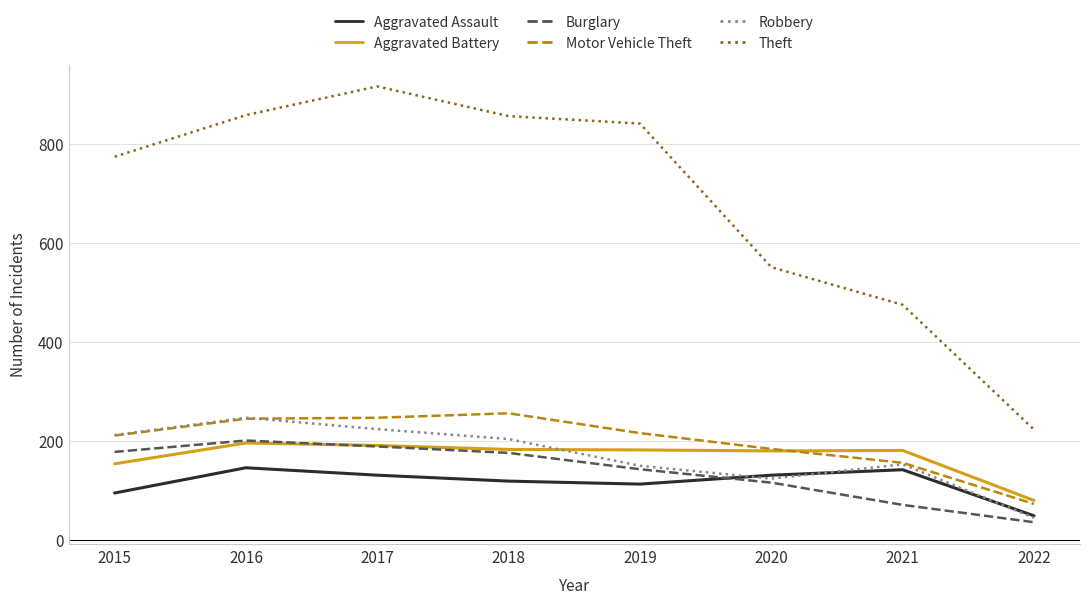

The value of Robbery at 2017 is 318. True or false?

False